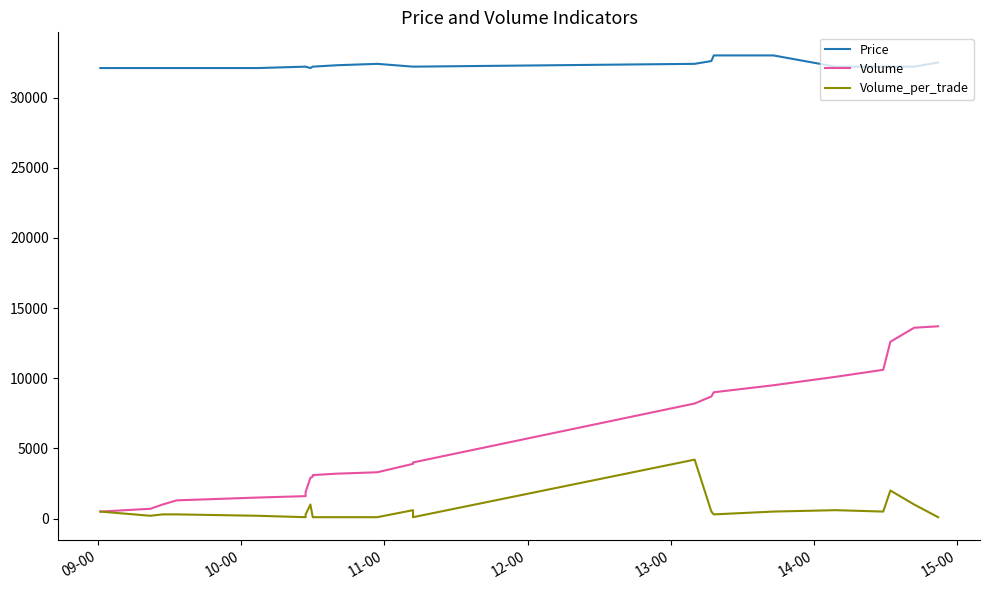

What is the difference between the second highest and second lowest values in the Price series?

900